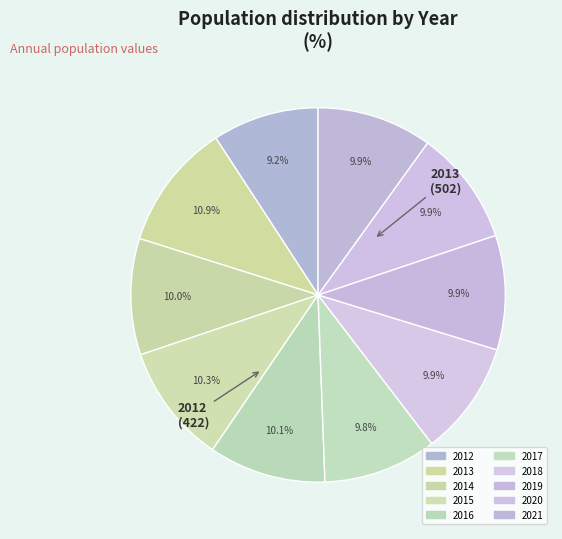

Is there any slice that represents more than half of the pie?

No